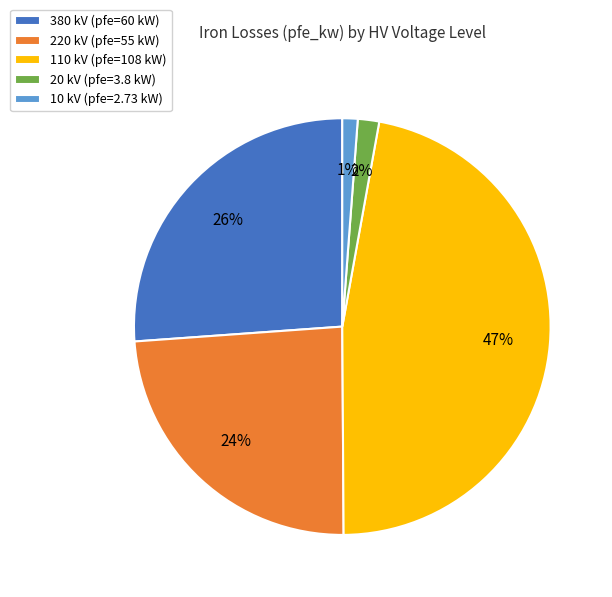

To the nearest percent, what is the combined percentage of 20 kV and 220 kV?

26%